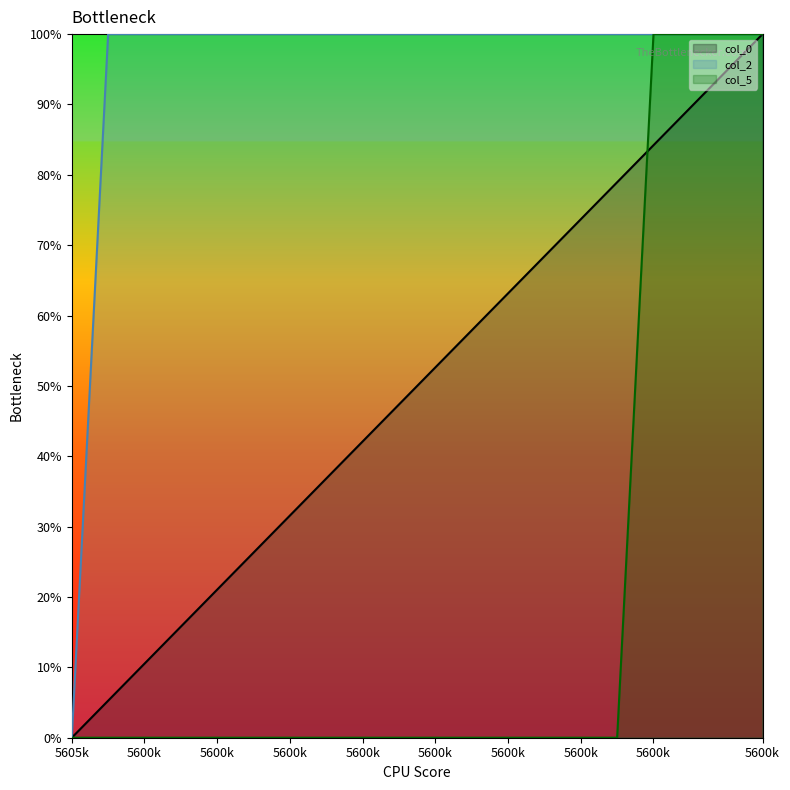

How many intersections are there between col_0 and col_5?

2